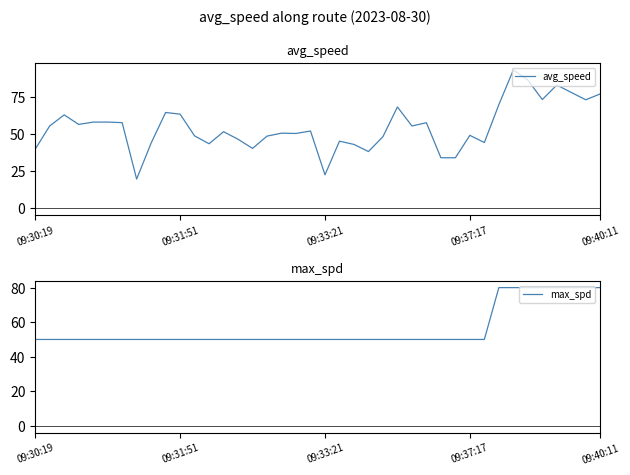

The value of max_spd at 7 is 50.0. True or false?

True